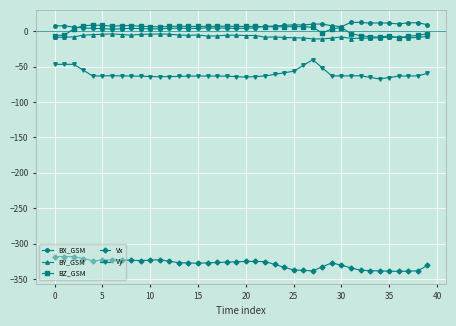

True or false: Vx and Vy cross at least once.

False